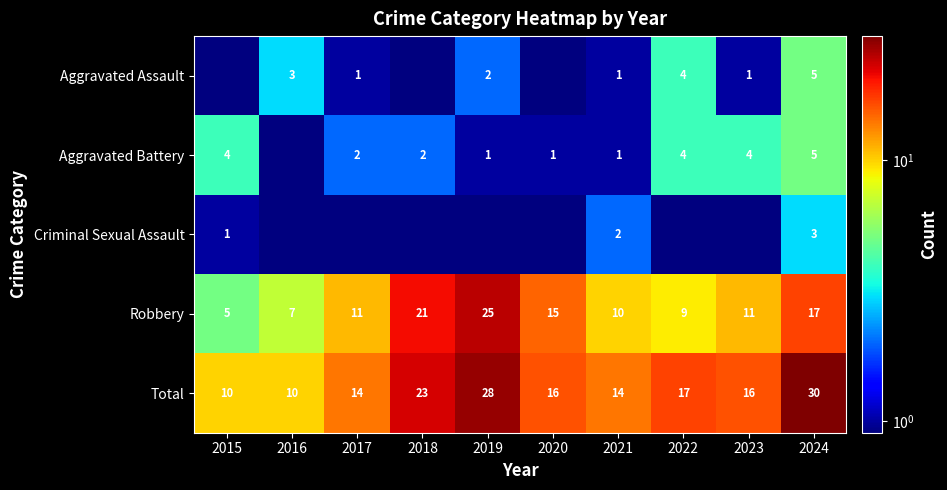

Where does the Total series first go above 16?

2018